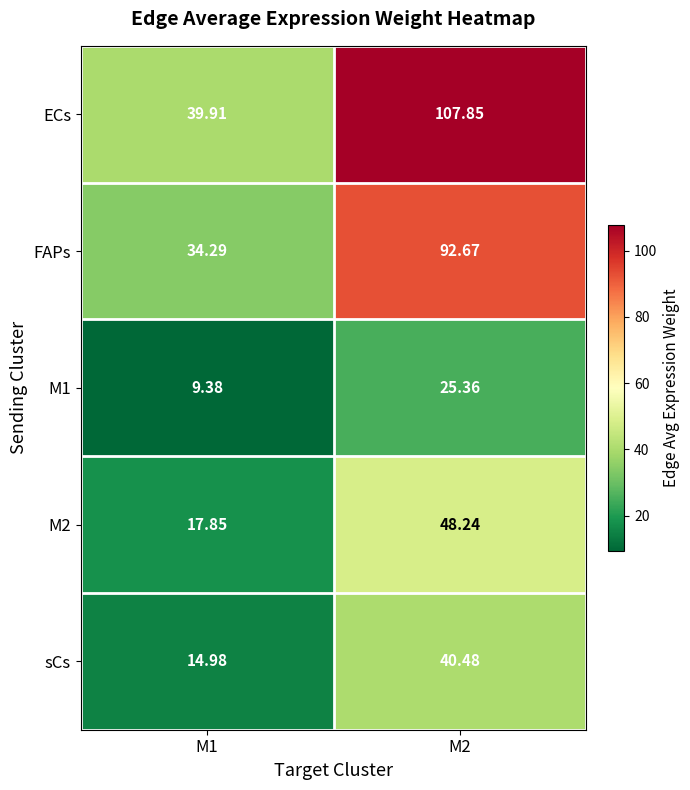

Between M1 and M2, which series saw the biggest shift?

ECs